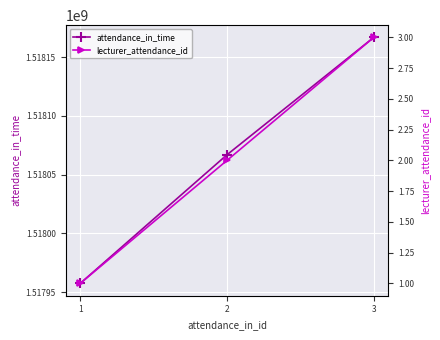

Rank the series at 2 from lowest to highest value.

lecturer_attendance_id, attendance_in_time